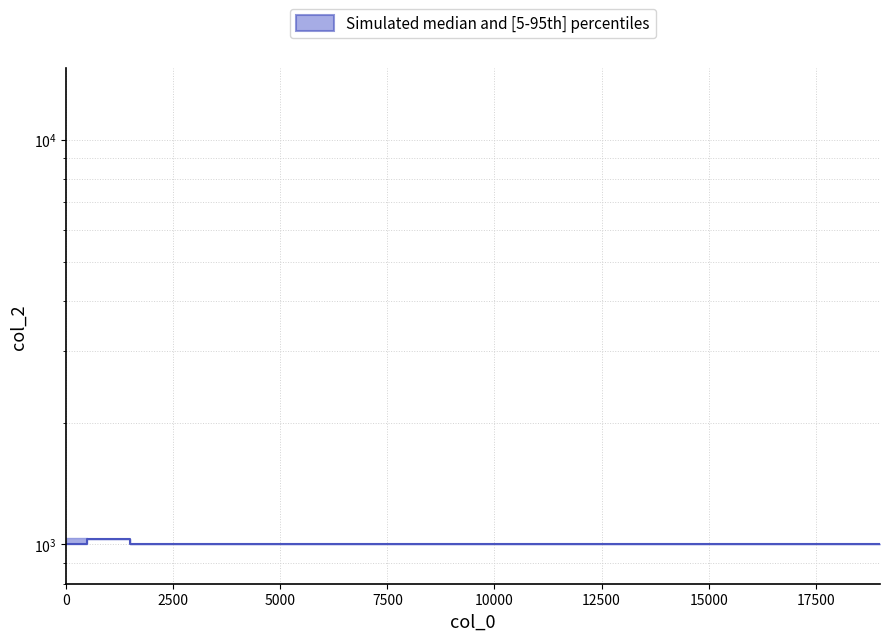

How many lines are shown in the chart?

1